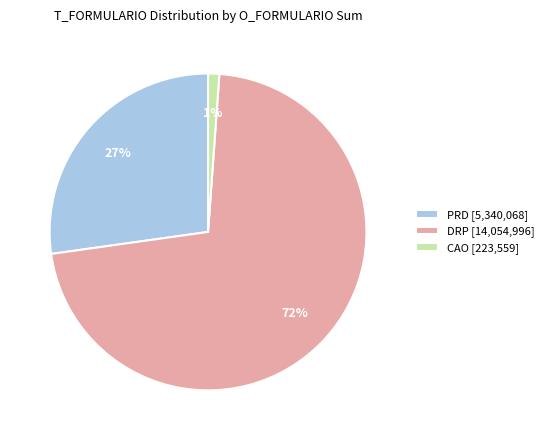

Combined, do CAO [223,559] and PRD [5,340,068] account for over 50%?

No